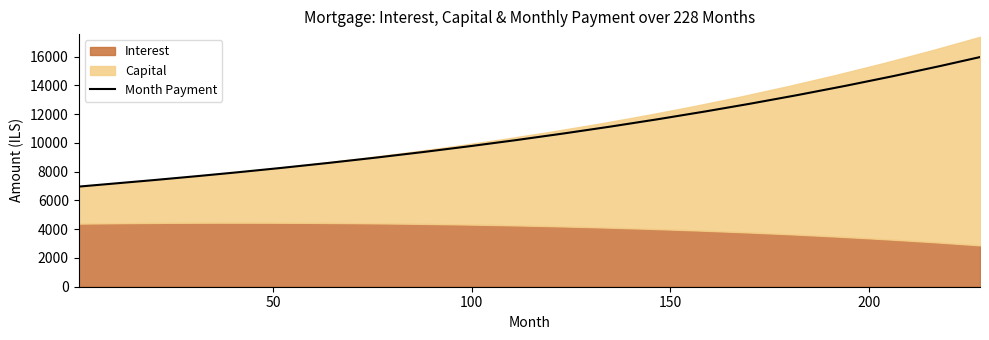

What is the value of the interest point at the 3rd from the left?

4445.3